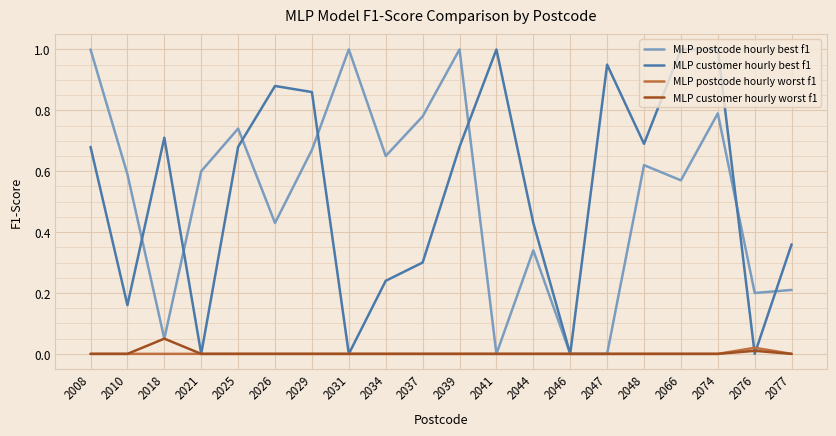

What is the difference between the second highest and second lowest values in the MLP postcode hourly best f1 series?

1.0